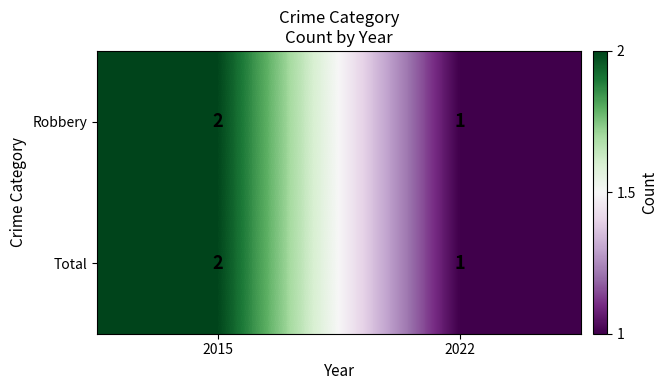

What is the sum of all Total values?

3